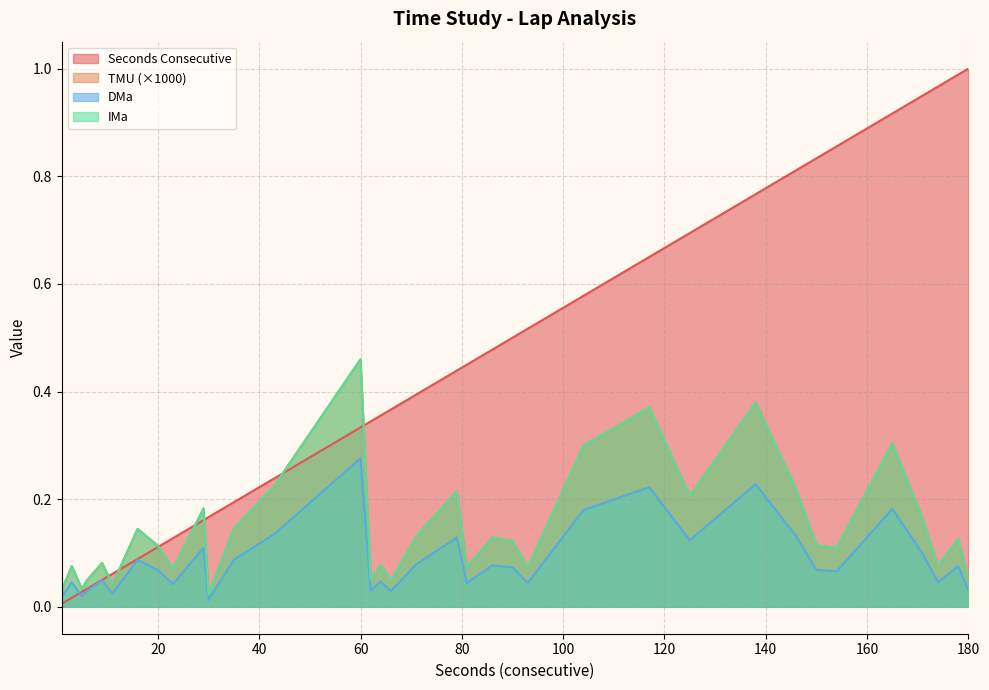

How many distinct data groups are displayed?

4